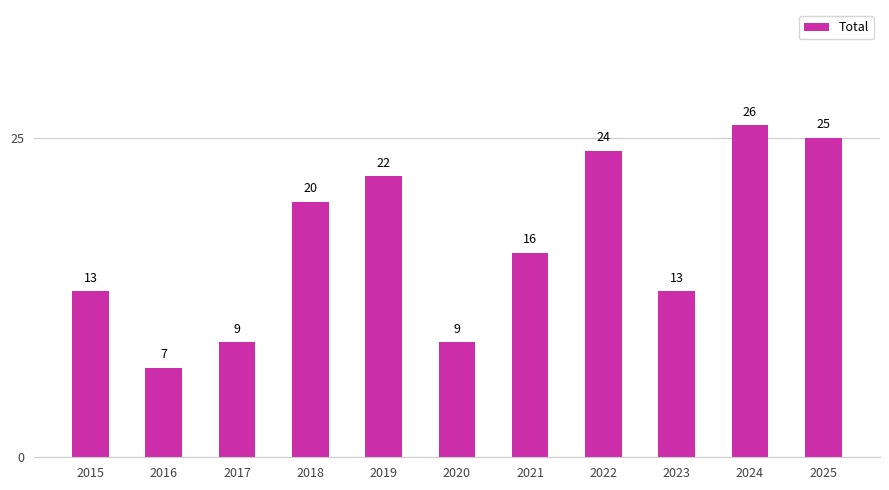

Which label corresponds to the smallest value in the chart?

2016